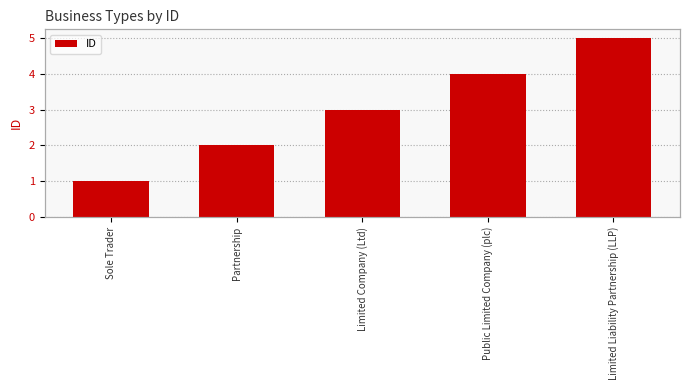

Reading right to left, transcribe all the data shown in this chart.

5	4	3	2	1